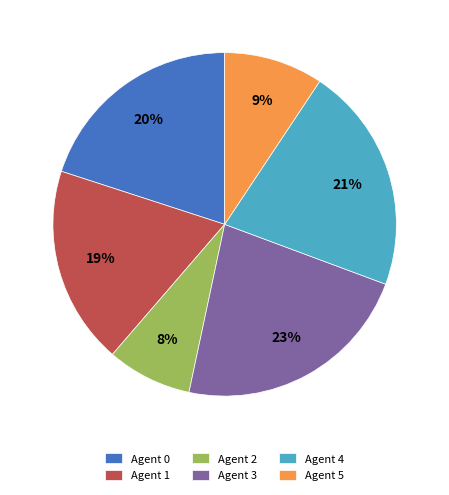

To the nearest percent, what is the average slice percentage?

17%